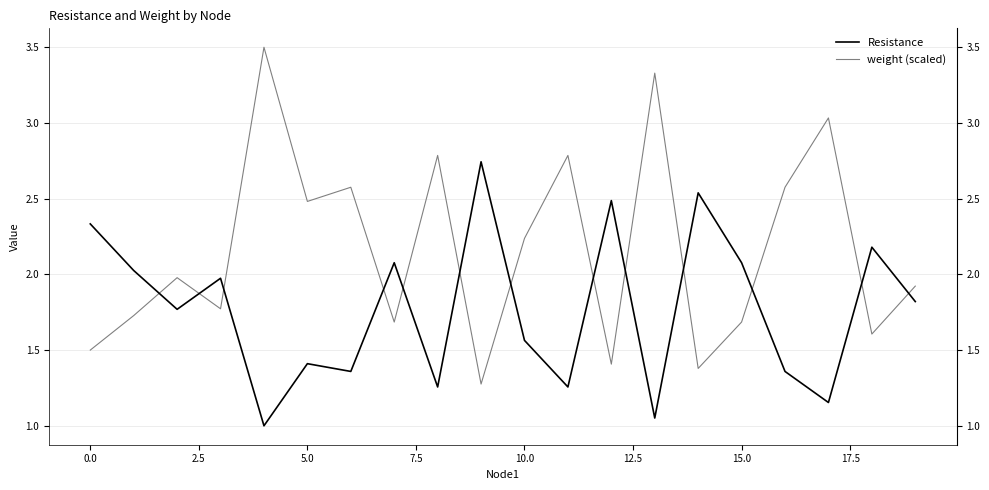

List the series in order of their peak value, lowest first.

Resistance, weight (scaled)